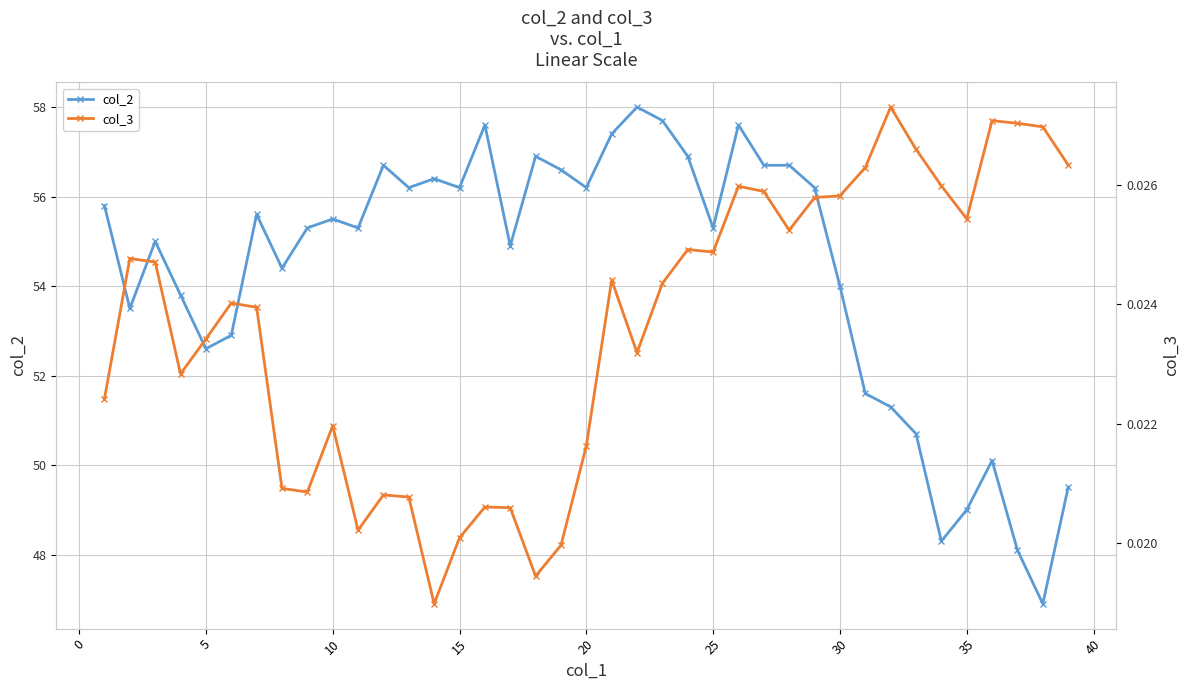

What is the sum of all col_3 values?

0.9